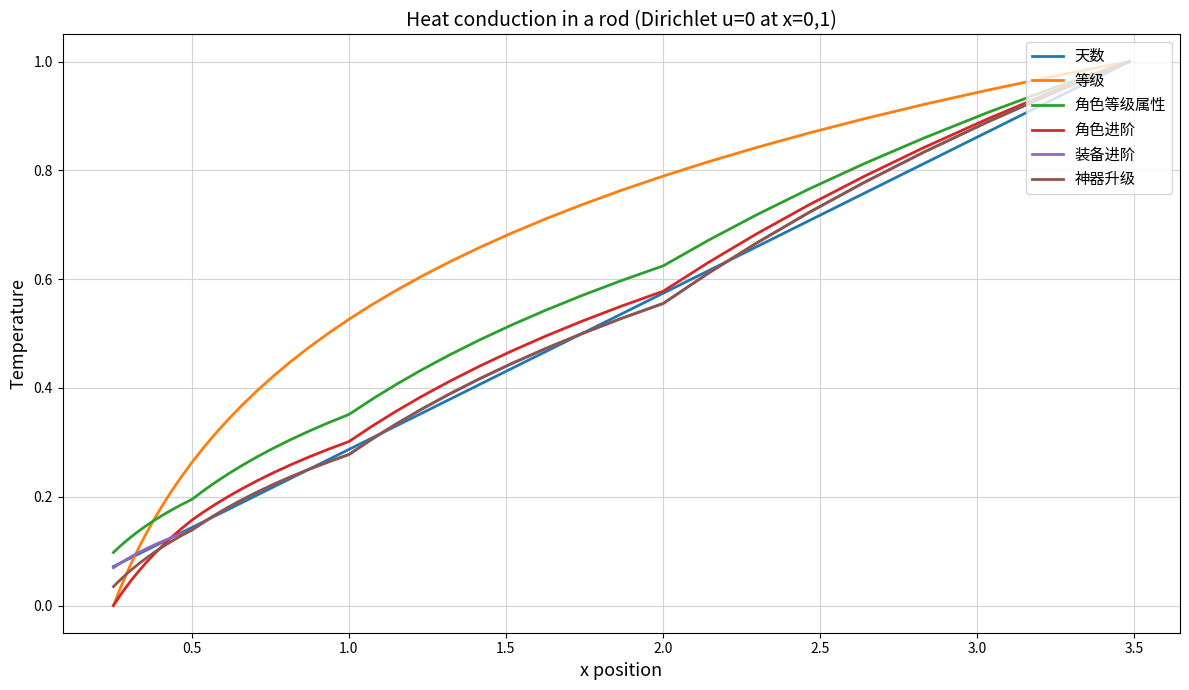

Which series has the largest total across all categories?

等级